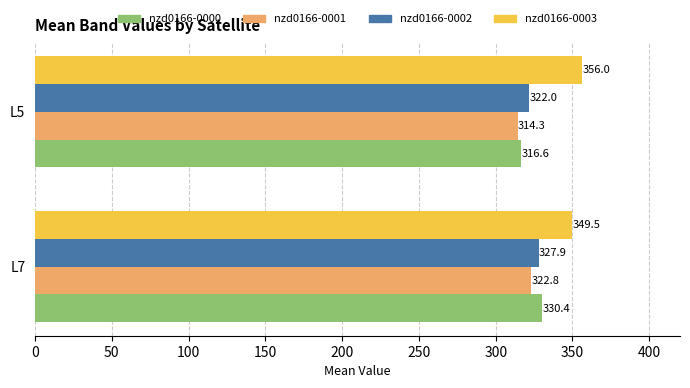

How many nzd0166-0002 values are between 321 and 327?

1